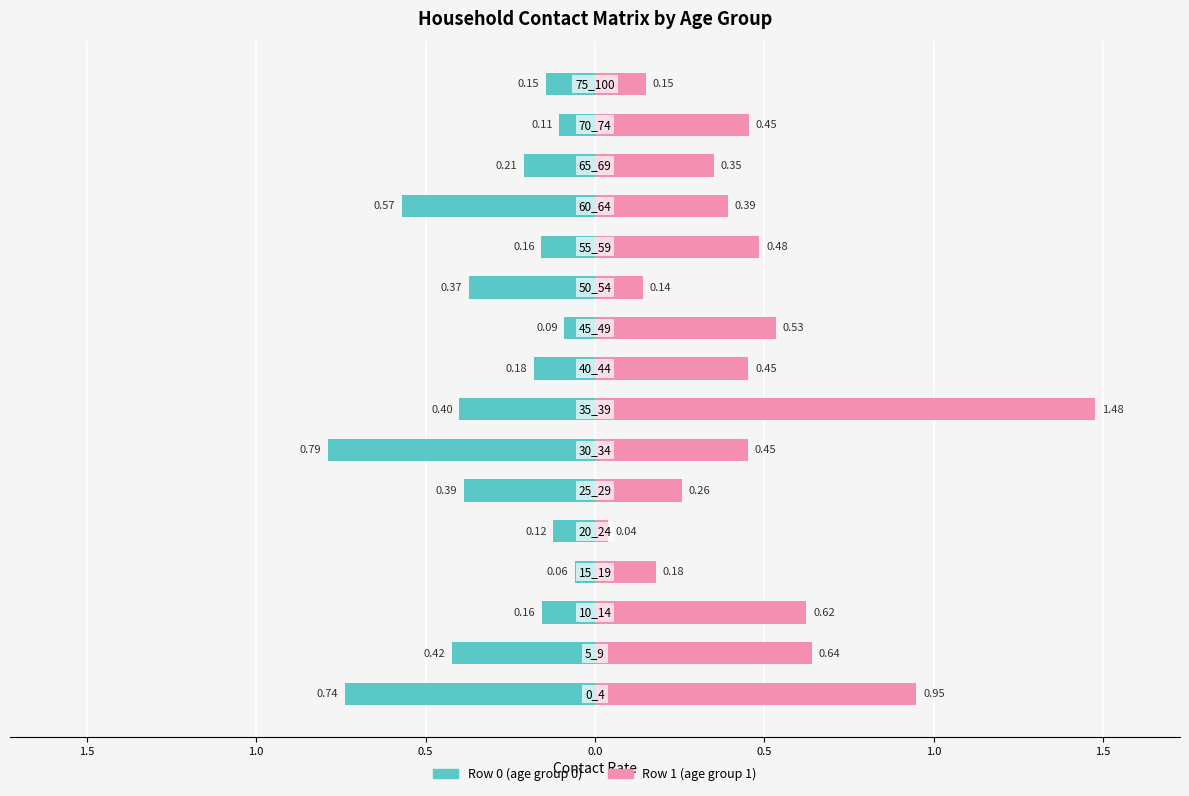

Which series has the largest total across all categories?

Row 1 (age group 1)